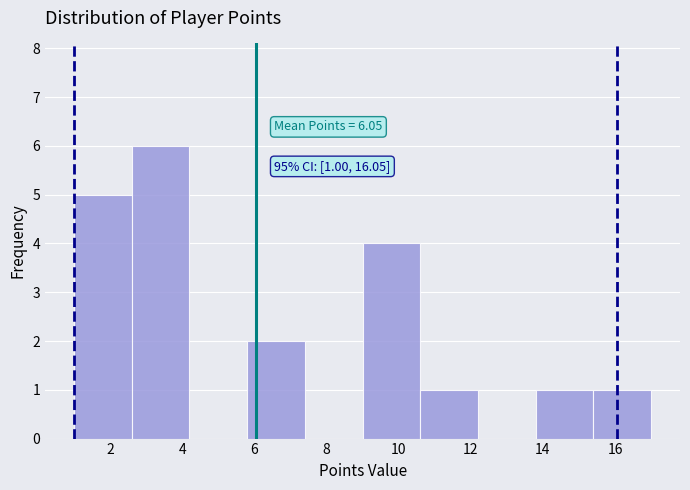

Which range on the x-axis has the tallest bar?

2.6 to 4.2